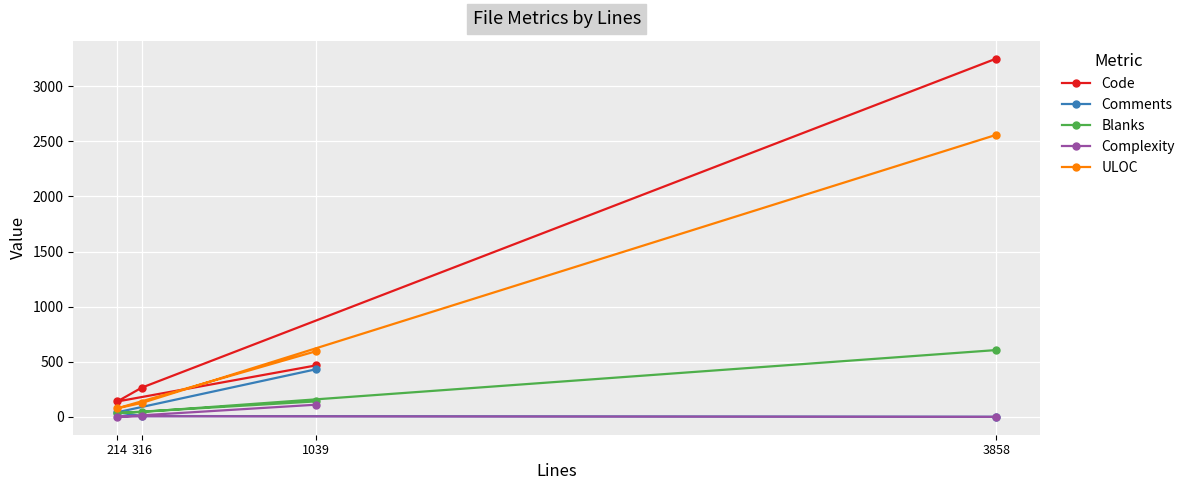

What is the approximate value of Code at 214, to the nearest 10?

140